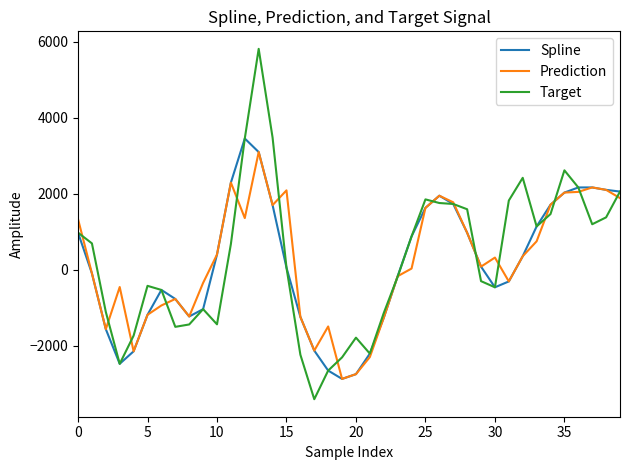

What is the highest value of the Prediction series?

3096.2